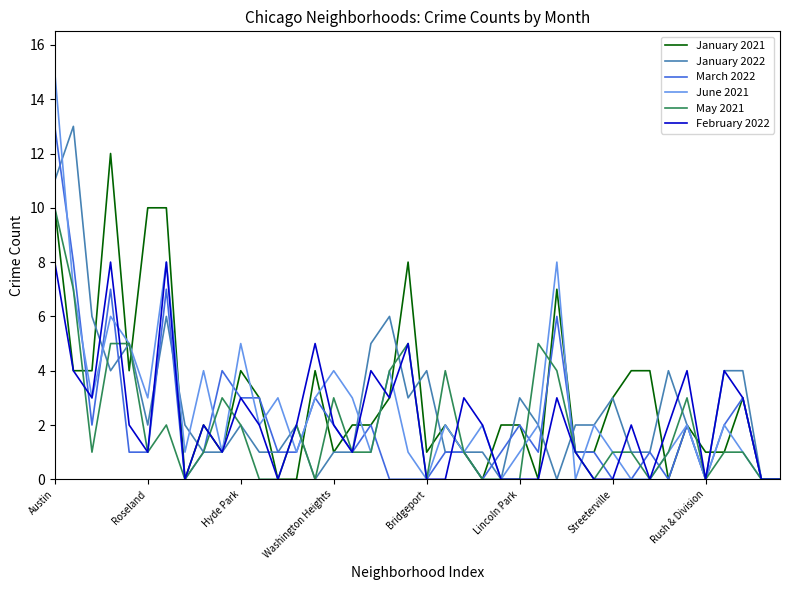

What is the difference between the maximum and second lowest values in the January 2021 series?

12